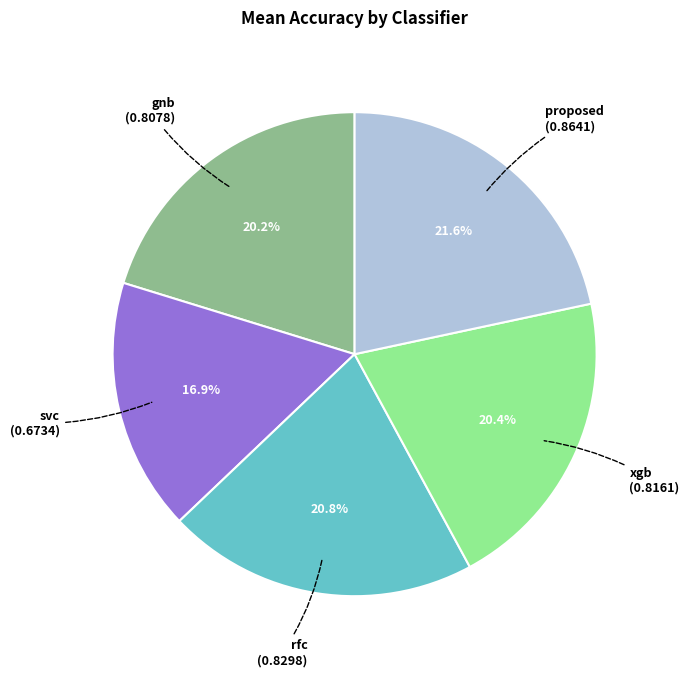

Is svc the majority of the pie?

No